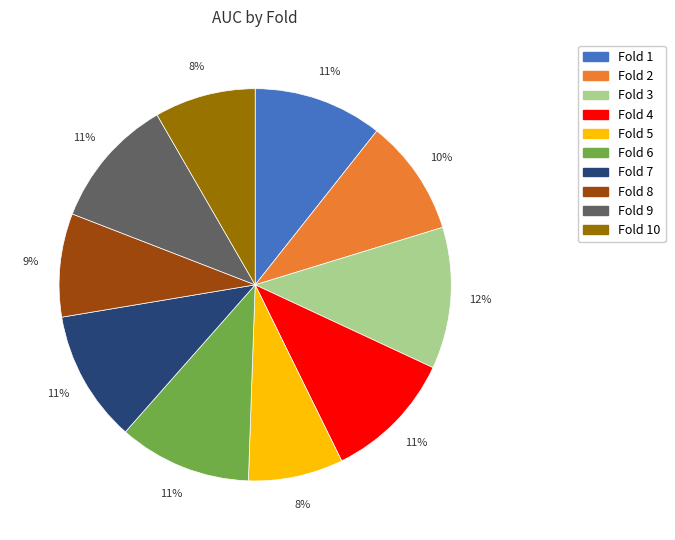

To the nearest percent, what is the average slice percentage?

10%